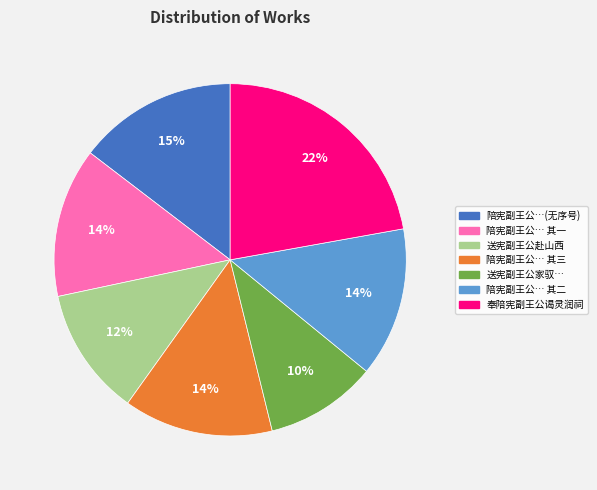

Does any single category account for the majority?

No